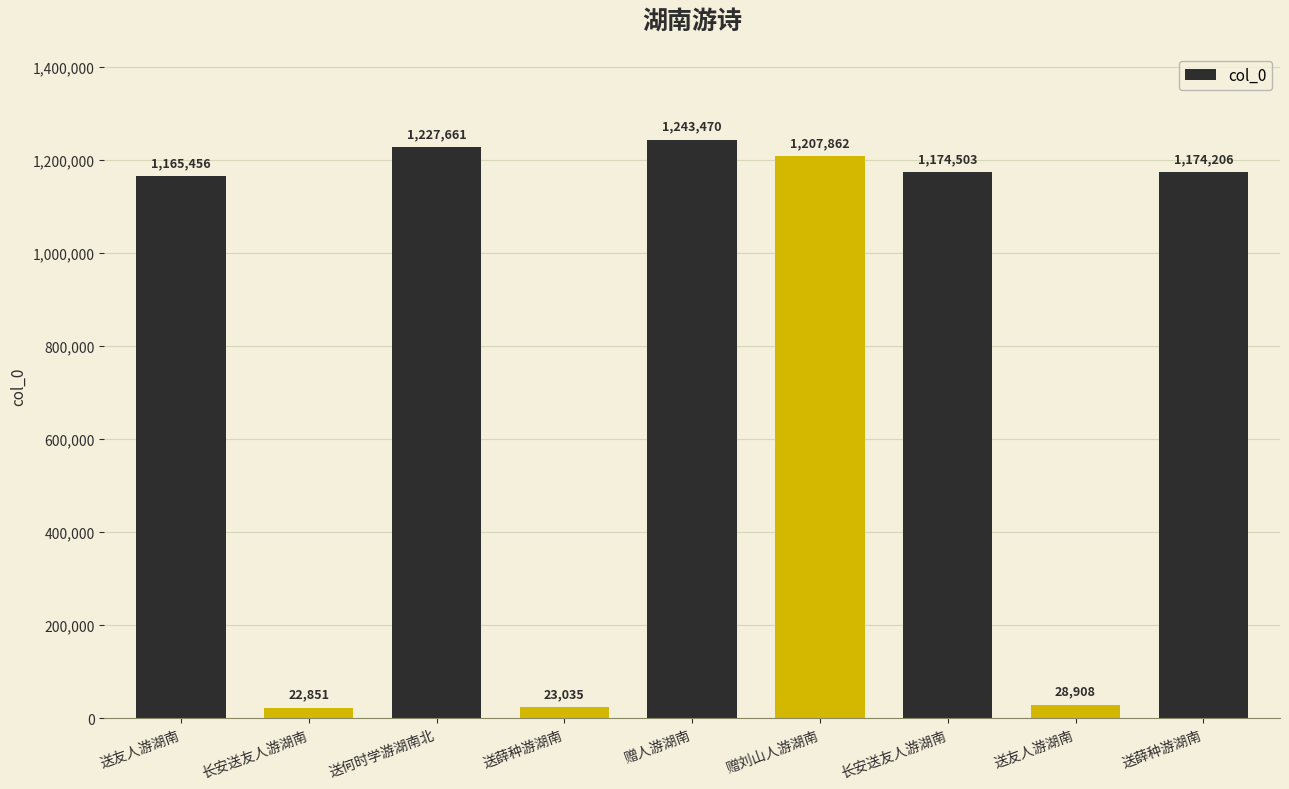

Between 赠刘山人游湖南 and 长安送友人游湖南, which is larger?

赠刘山人游湖南